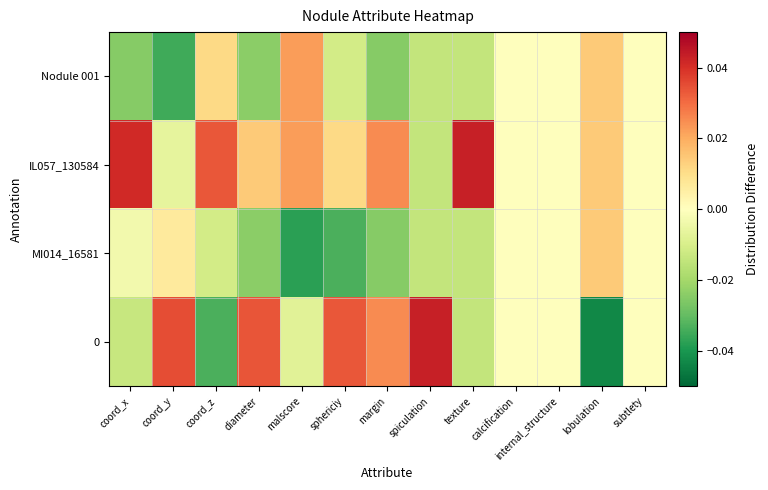

At which category is the sum across all series the highest?

coord_y